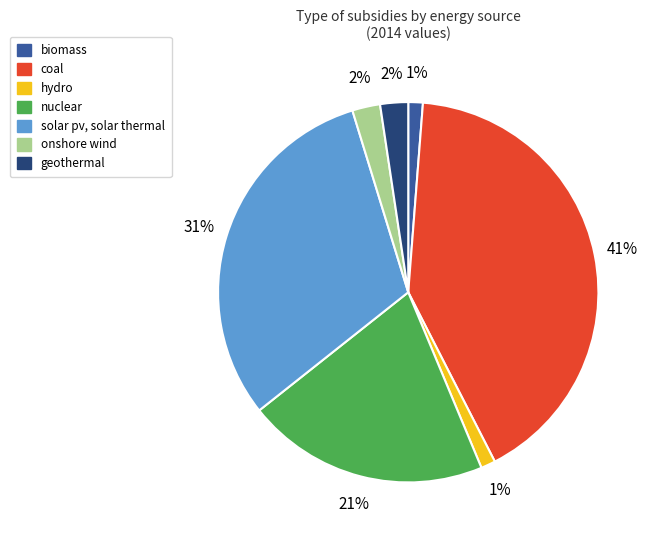

To the nearest percent, what percentage of the pie is coal?

41%